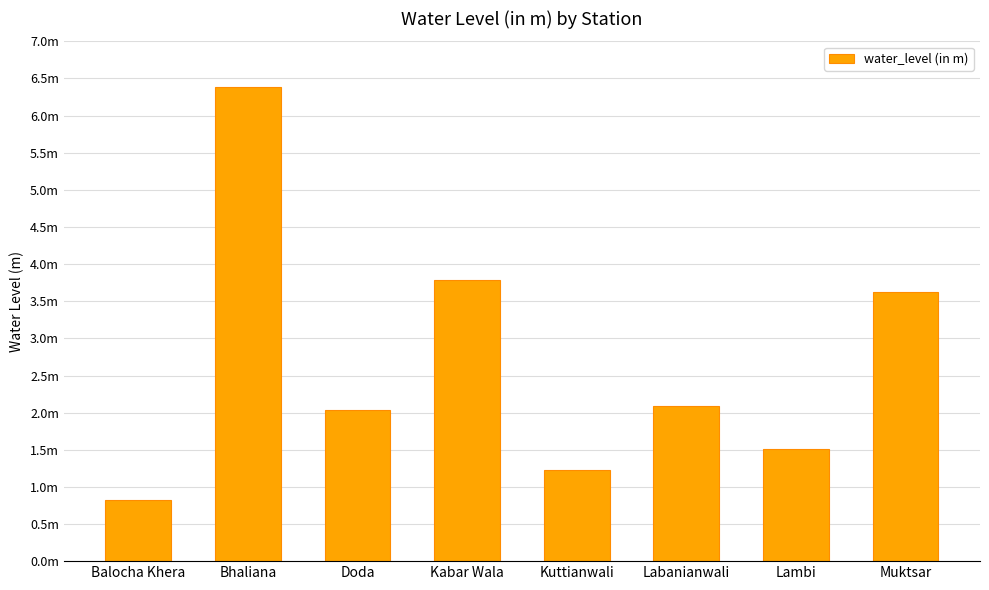

Reading left to right, list all the values displayed in this chart.

Balocha Khera=0.8	Bhaliana=6.4	Doda=2.0	Kabar Wala=3.8	Kuttianwali=1.2	Labanianwali=2.1	Lambi=1.5	Muktsar=3.6